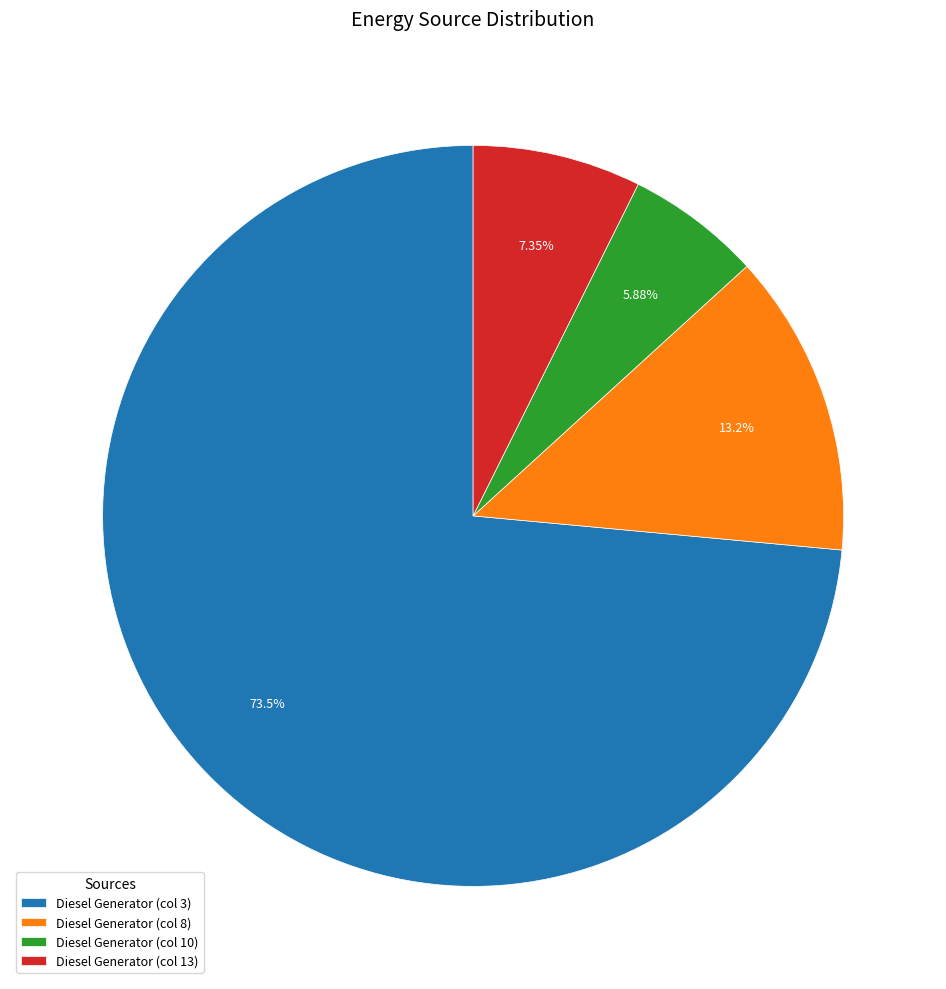

Count the number of slices in the pie.

4